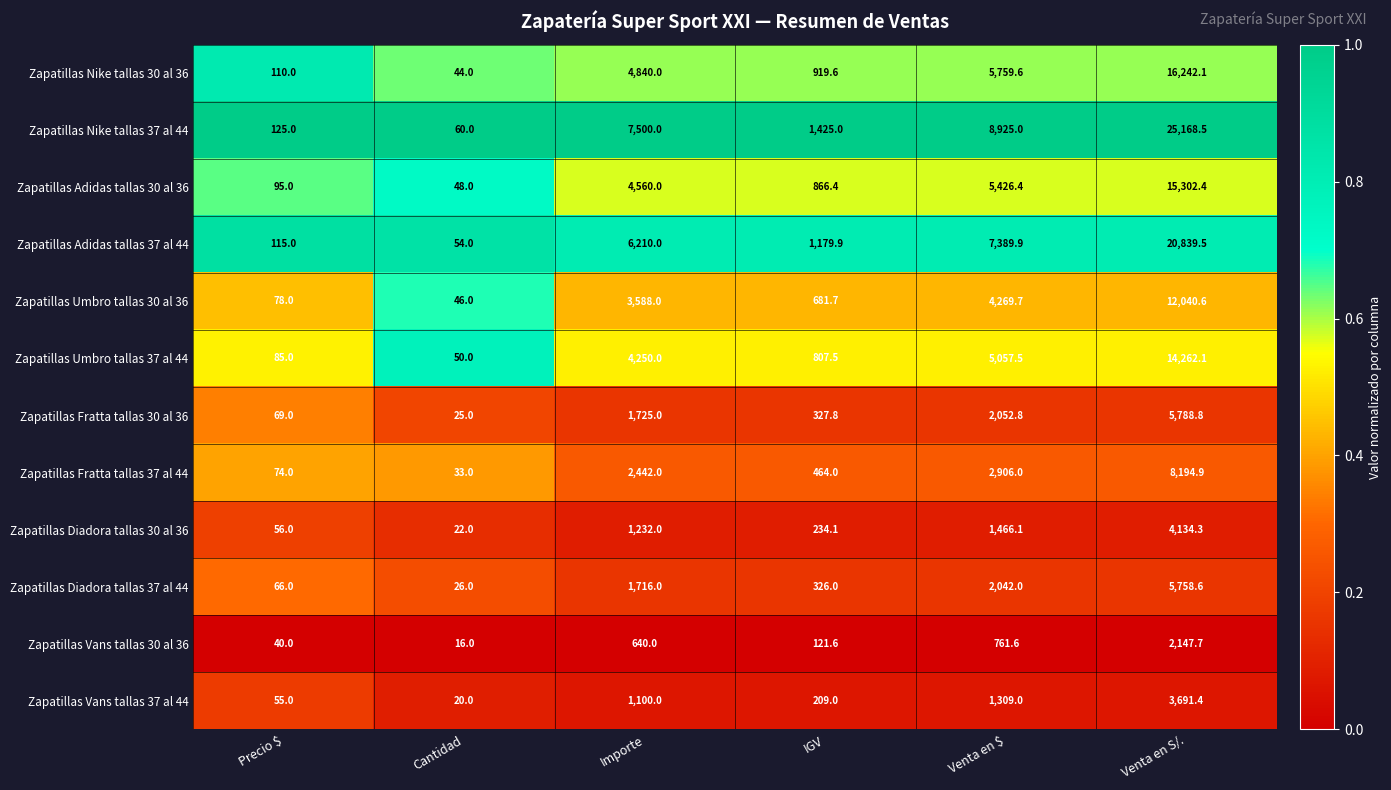

The Zapatillas Umbro tallas 30 al 36 series shows 22.5 at Cantidad. True or false?

False